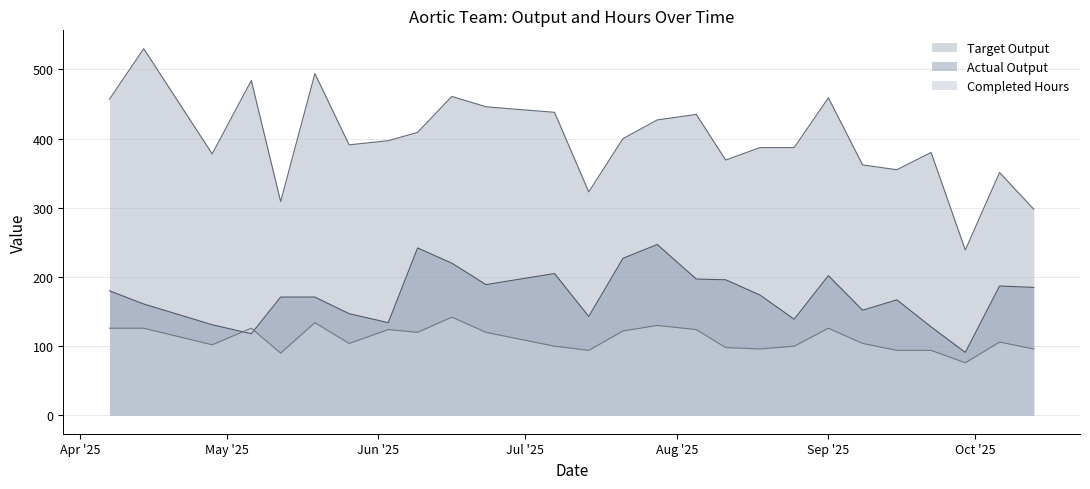

Which series has the largest range (max minus min)?

Target Output